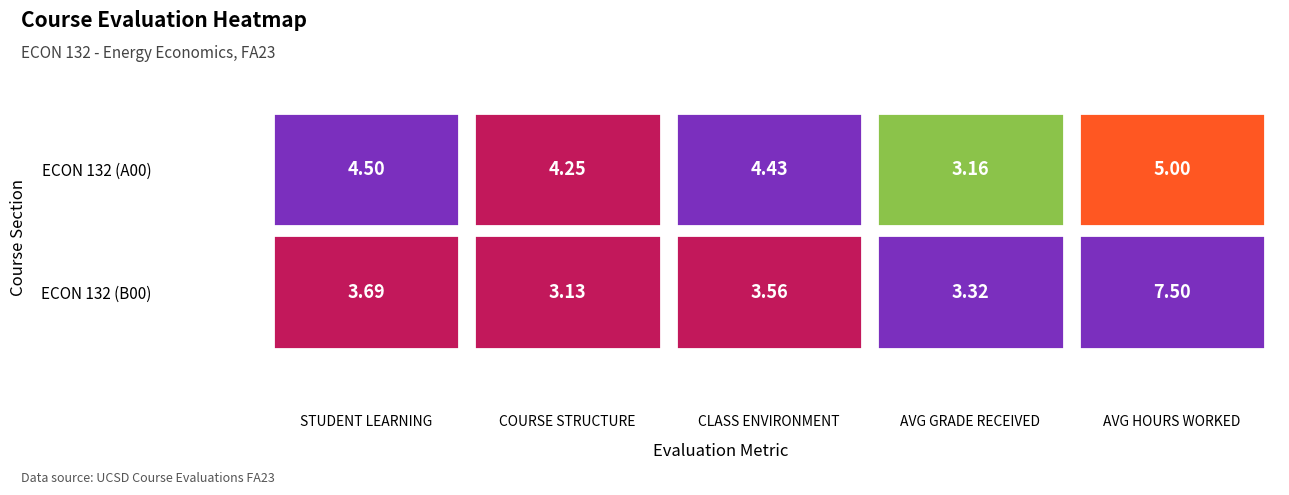

Rank the series by their average value, from lowest to highest.

ECON 132 - Energy Economics (B00), ECON 132 - Energy Economics (A00)